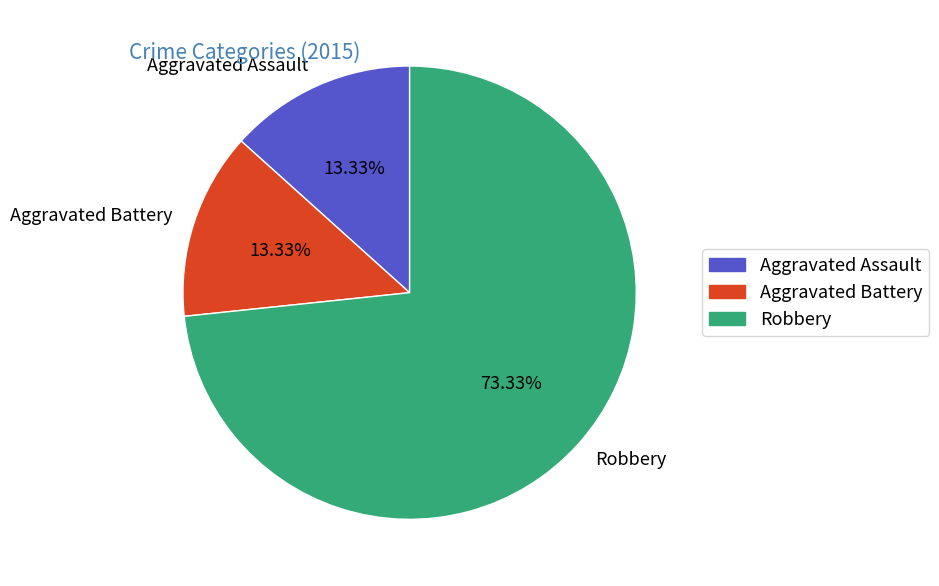

Is the sum of Aggravated Battery and Aggravated Assault greater than half?

No